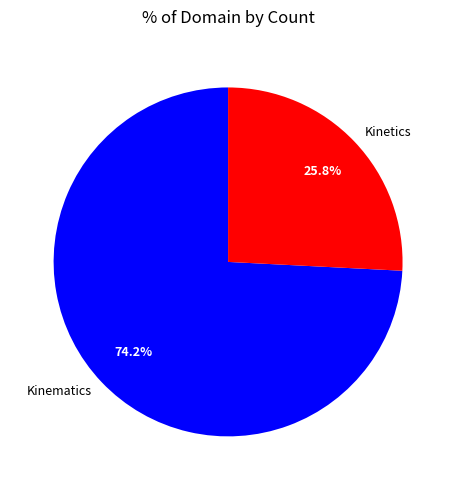

Is it true that Kinetics is 26% of the pie?

True